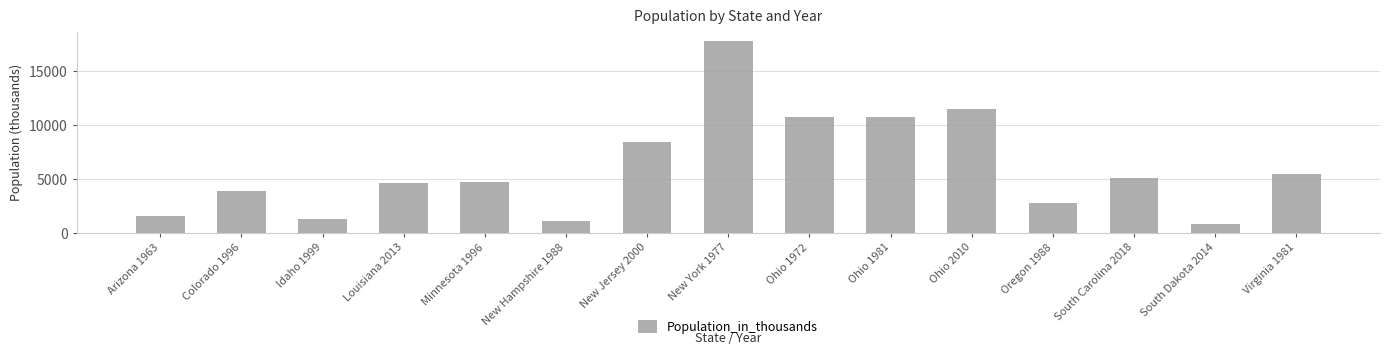

Does the chart contain any negative values?

No